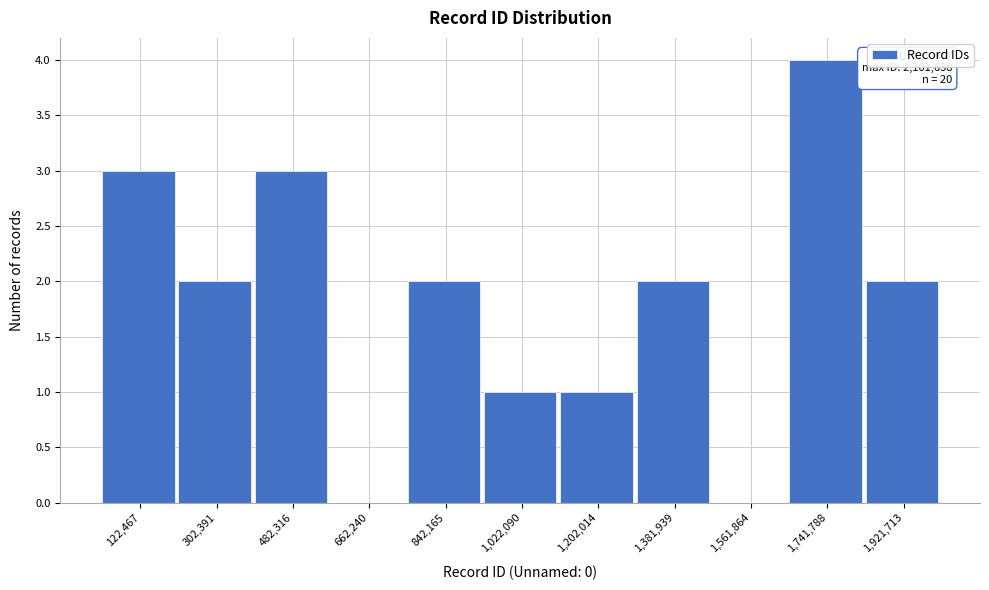

Reading right to left, what are all the values shown in this chart?

1,921,713=2	1,741,788=4	1,561,864=0	1,381,939=2	1,202,014=1	1,022,090=1	842,165=2	662,240=0	482,316=3	302,391=2	122,467=3